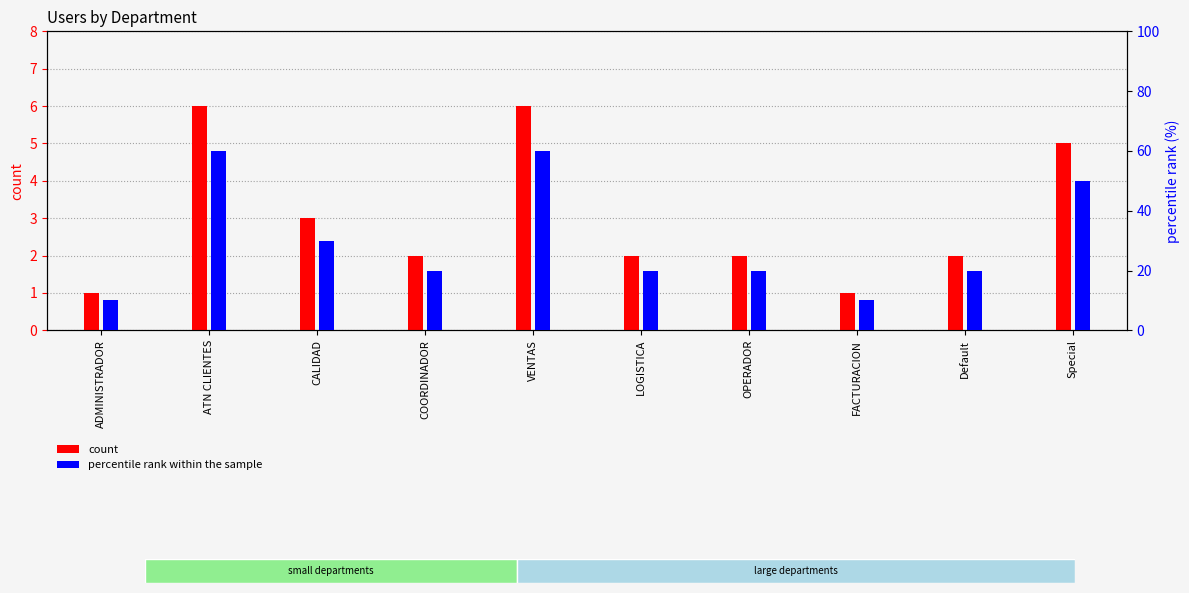

Where is percentile rank within the sample nearest to the value 35?

CALIDAD